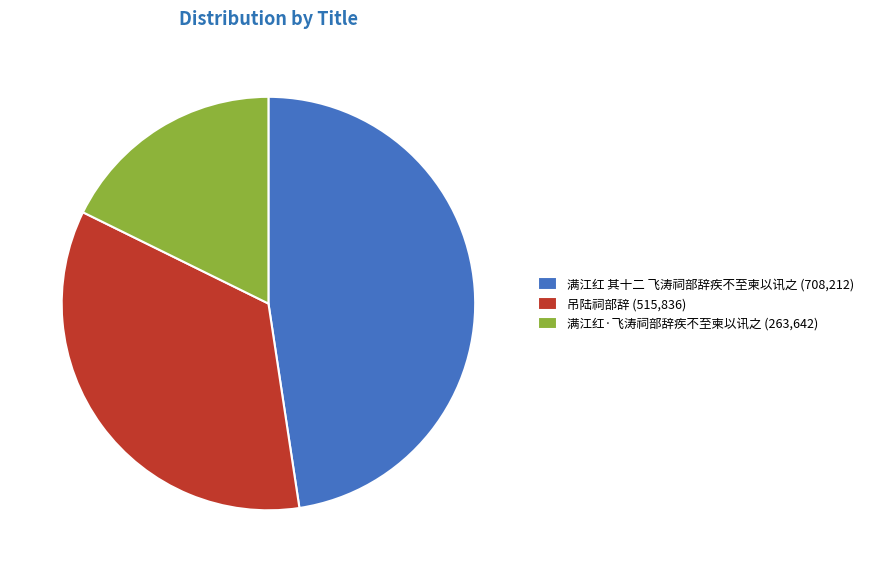

Is it true that 满江红·飞涛祠部辞疾不至柬以讯之 (263,642) is 18% of the pie?

True